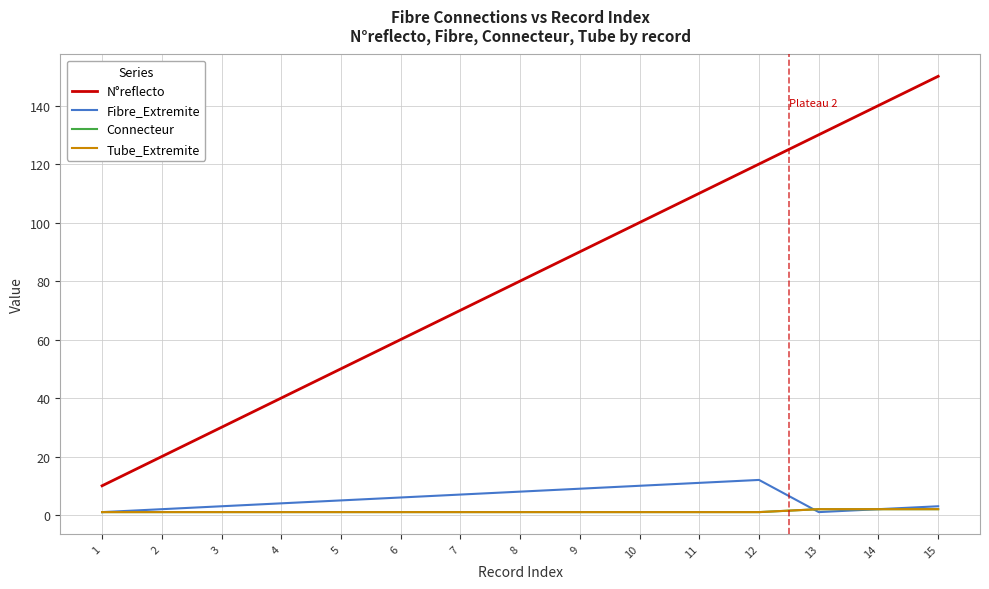

How many lines are shown in the chart?

4